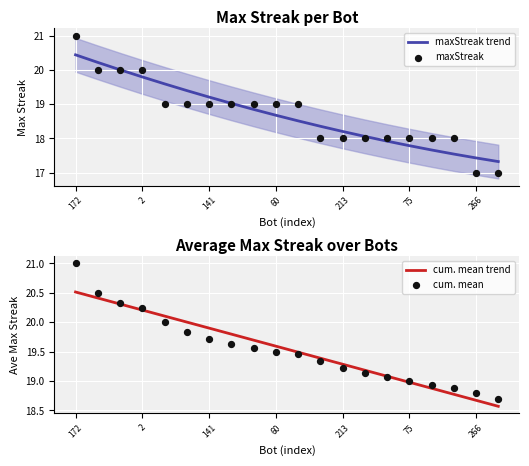

Which series has the largest total across all categories?

cum. mean trend